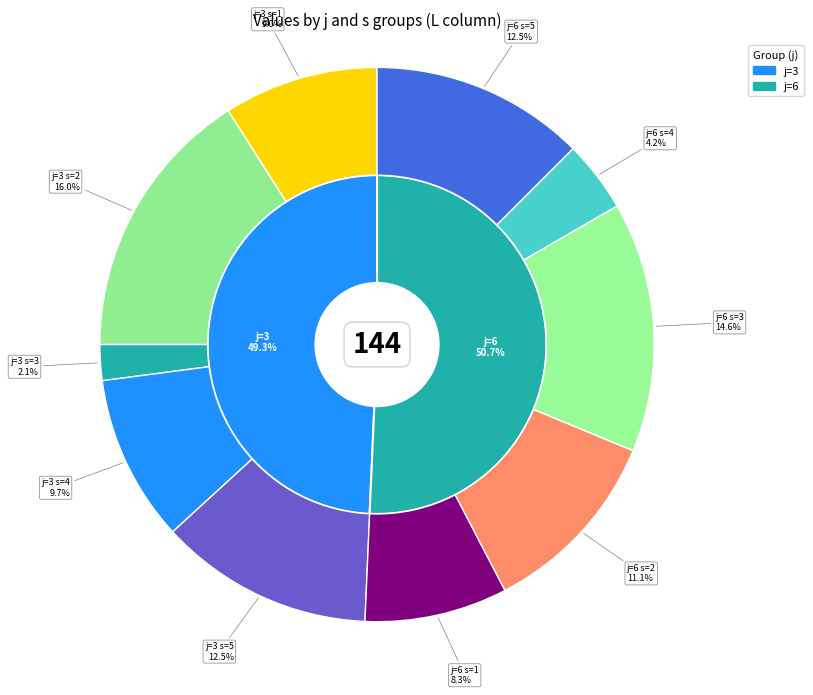

Is there a majority slice in this chart?

No